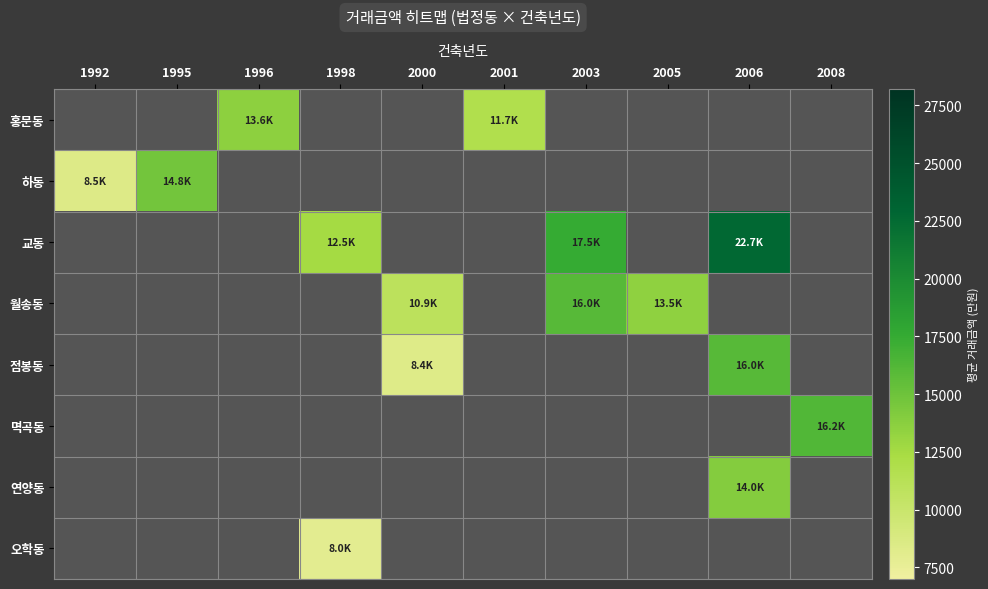

What is the maximum value shown in the chart?

22700.0